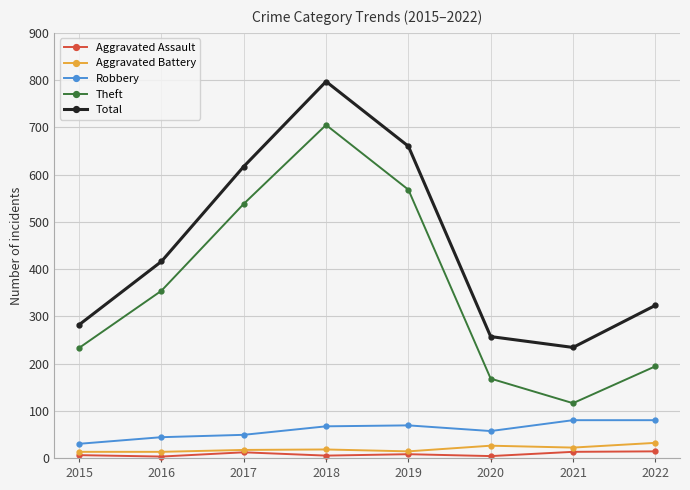

What is the average value of the Aggravated Battery series?

19